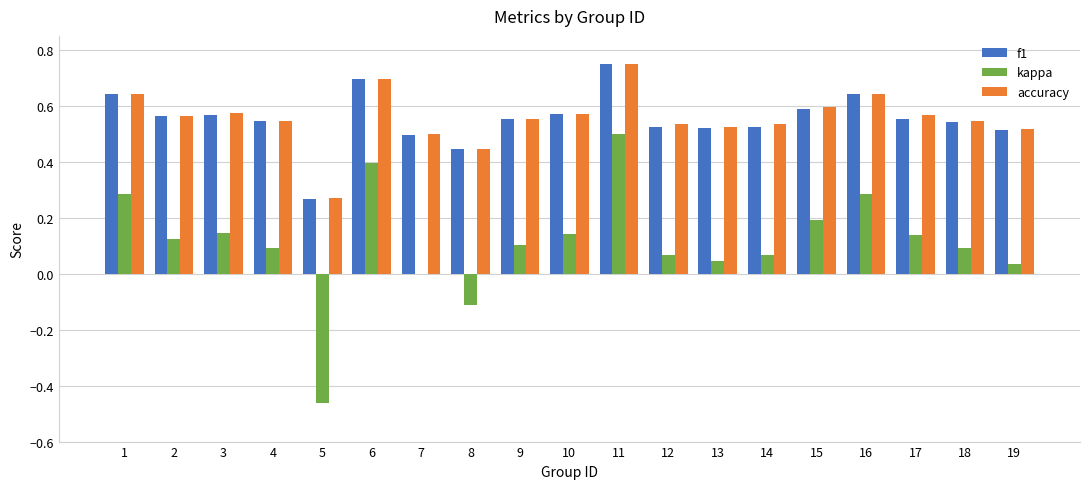

What is the sum of all kappa values?

2.1